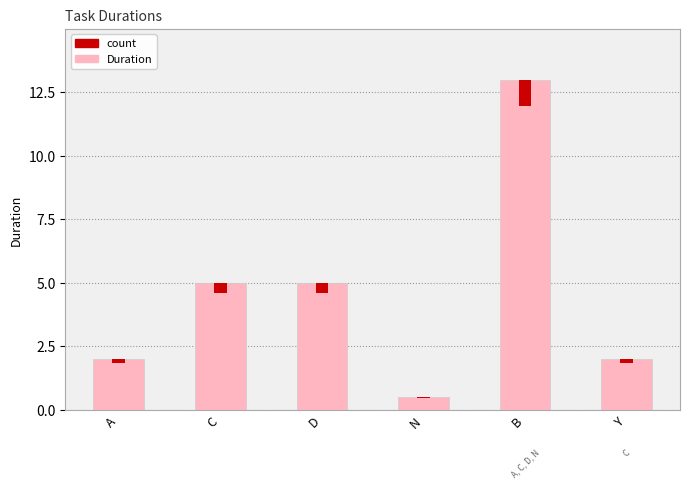

Reading left to right, what are all the values shown in this chart?

A=2.0	C=5.0	D=5.0	N=0.5	B=13.0	Y=2.0